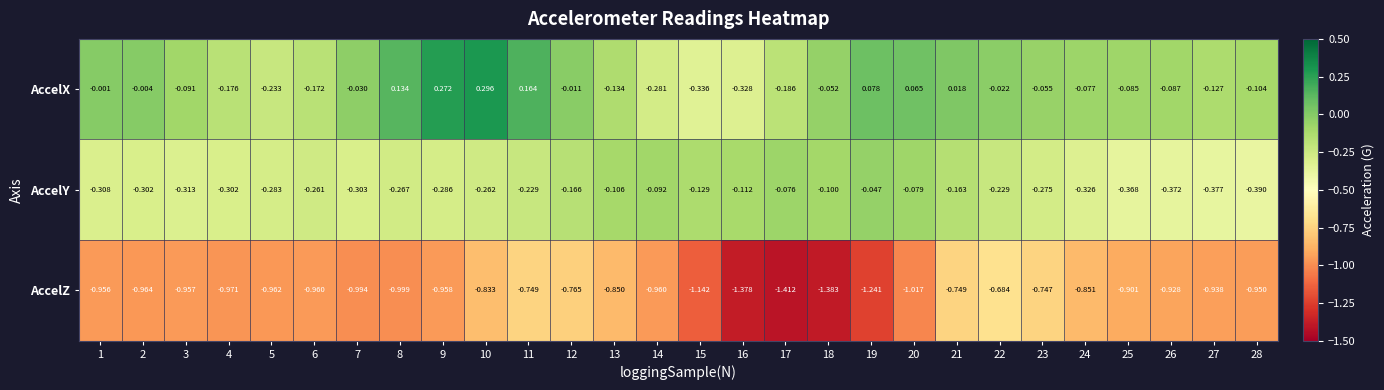

Which series changed the most between 6 and 23?

AccelZ